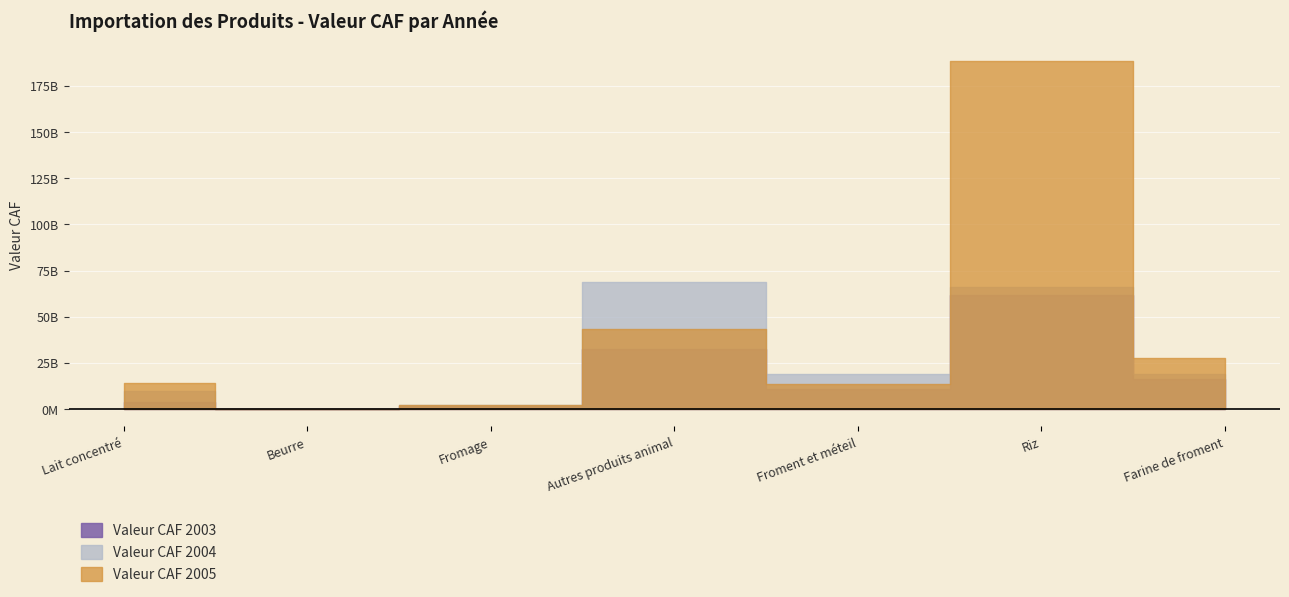

Where is Valeur CAF 2003 nearest to the value 30837928963?

Autres produits animal